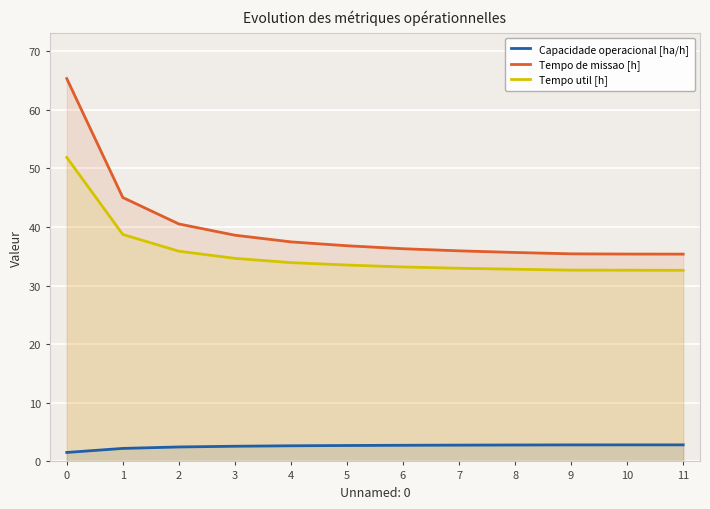

What is the maximum value for Tempo de missao [h]?

65.3